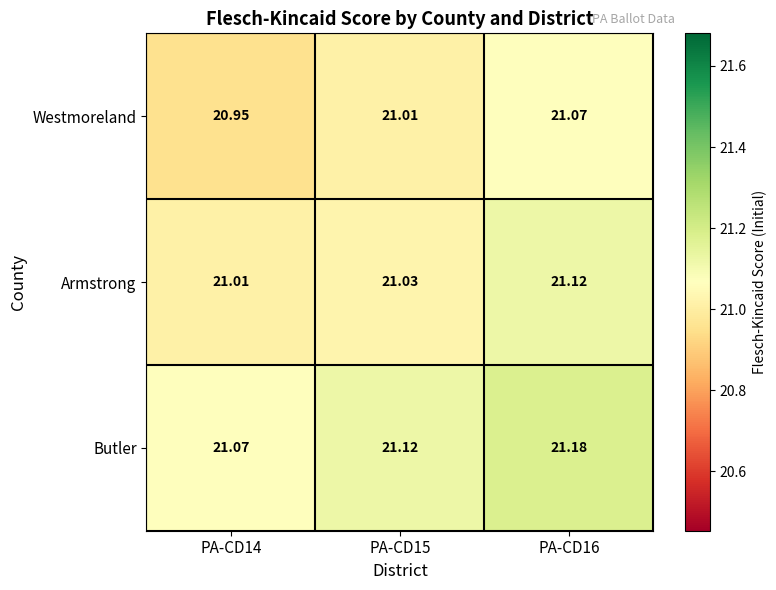

Rank the series by their maximum value, from highest to lowest.

Butler, Armstrong, Westmoreland